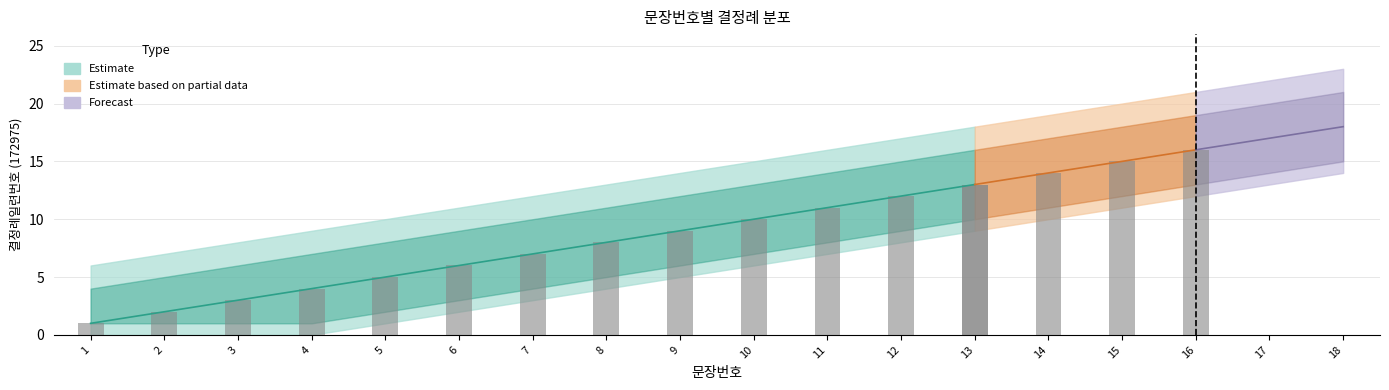

At which category does the chart reach its minimum across all series?

1